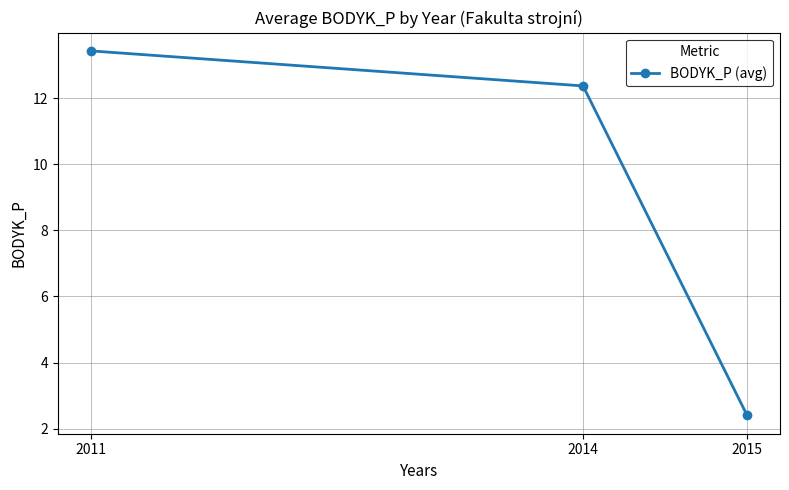

What is the value of the 3rd point from the left?

2.4